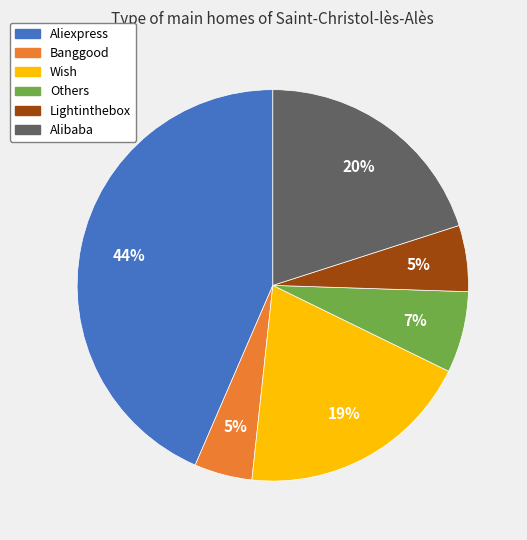

To the nearest percent, what portion does Alibaba represent?

20%